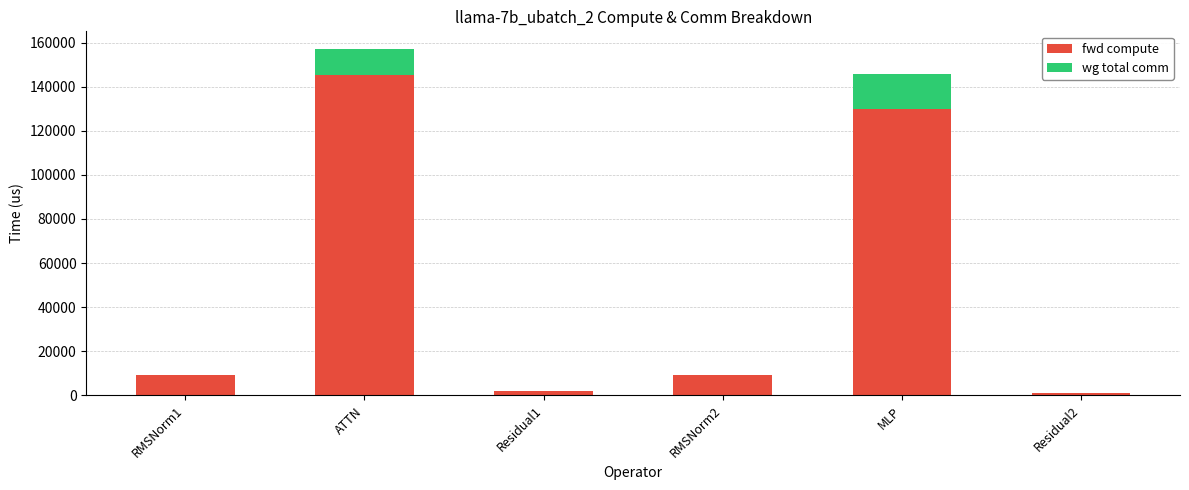

Are the bars horizontal?

No